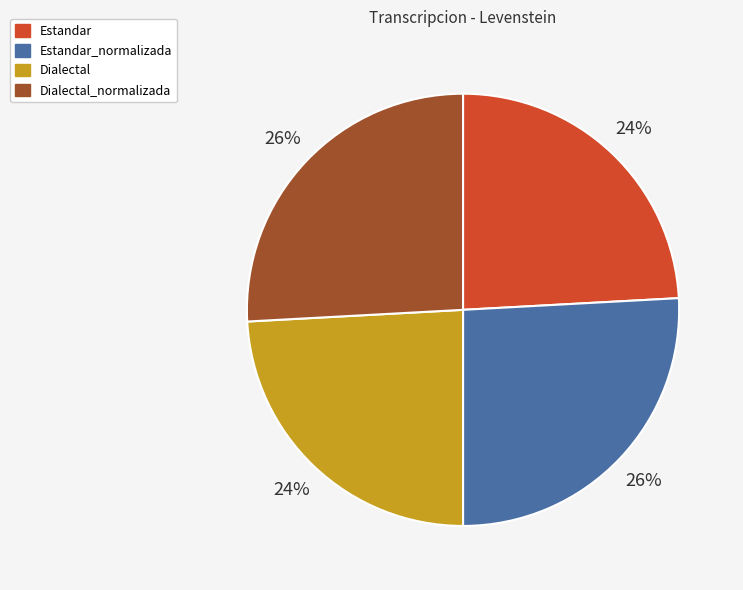

Count the number of slices in the pie.

4